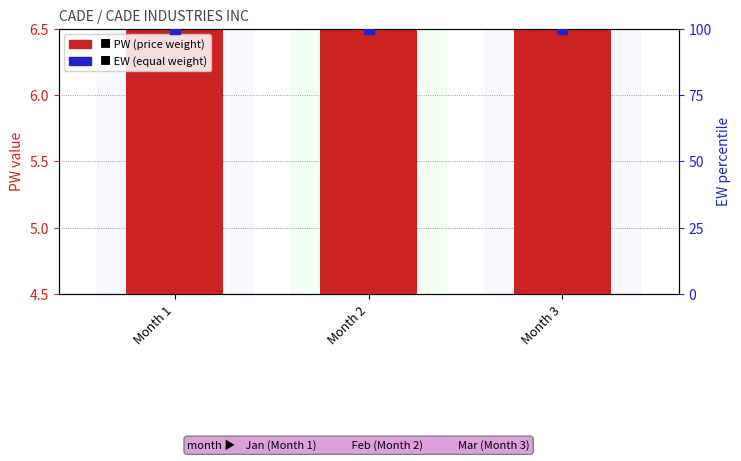

What are all the series names shown in the legend?

PW (price weight), EW (equal weight)